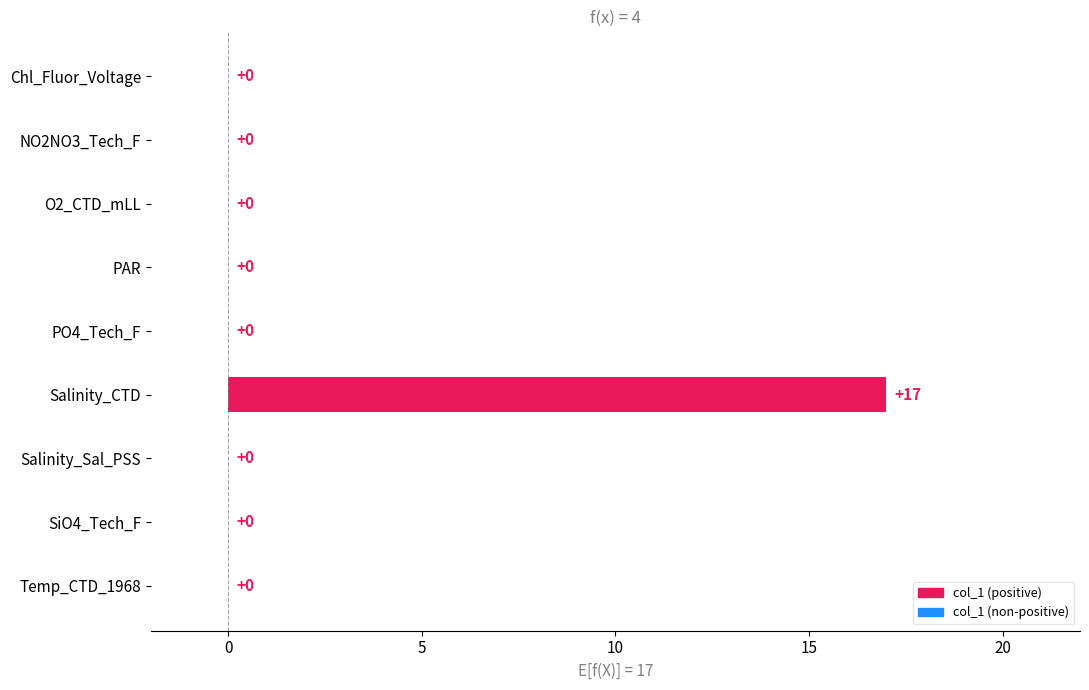

The chart shows a value of 10 at SiO4_Tech_F. True or false?

False